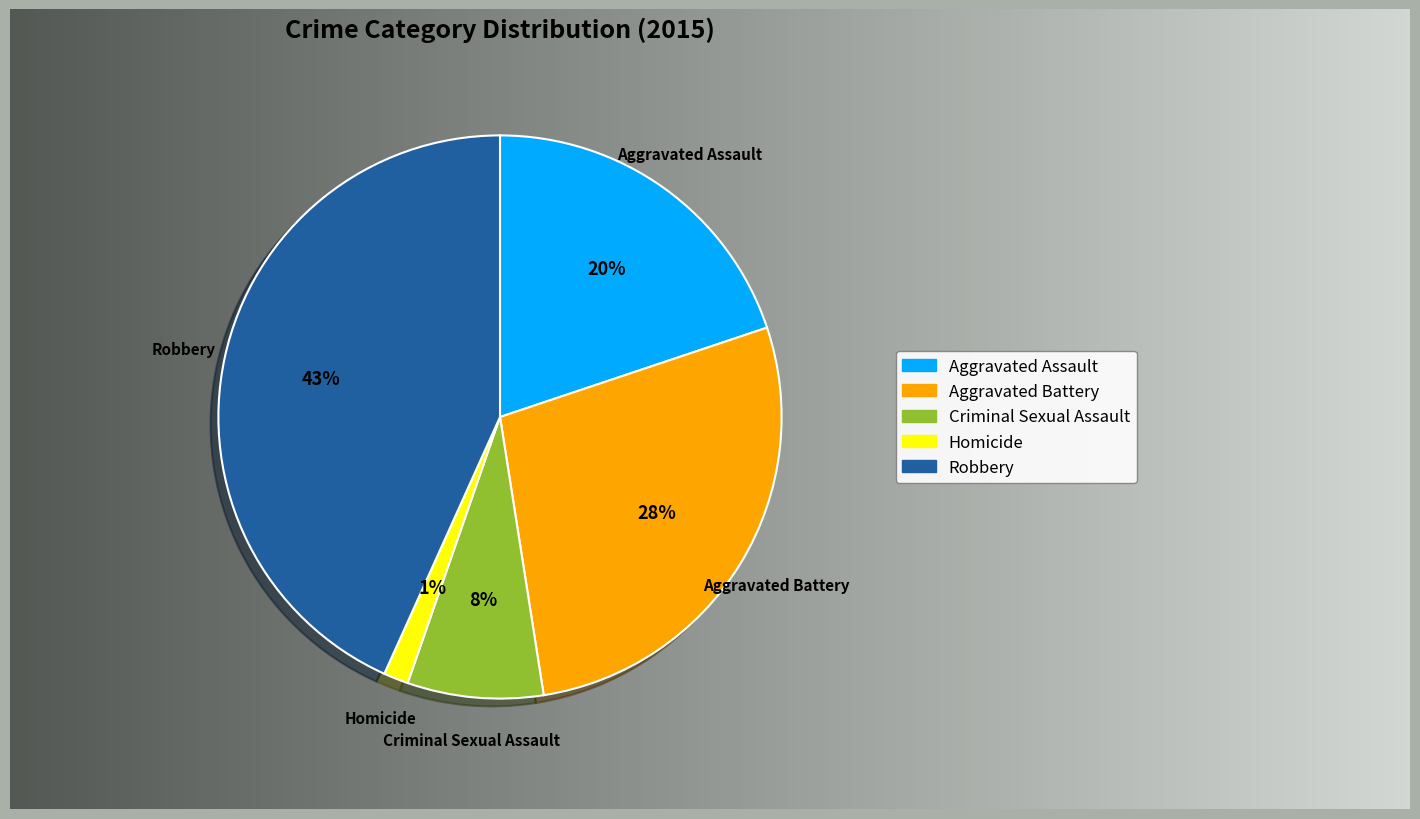

How many slices are in this pie chart?

5